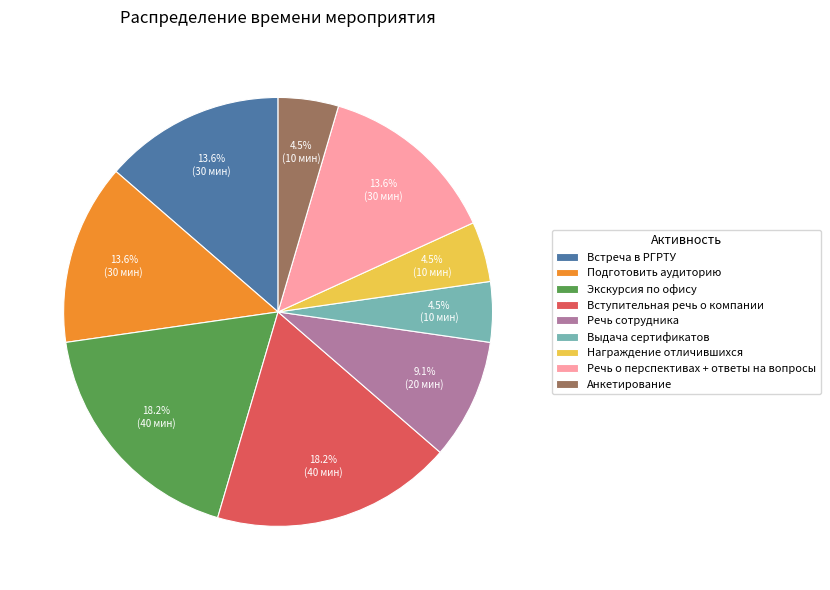

Combined, what portion of the pie is Речь о перспективах + ответы на вопросы and Встреча в РГРТУ?

27.3%